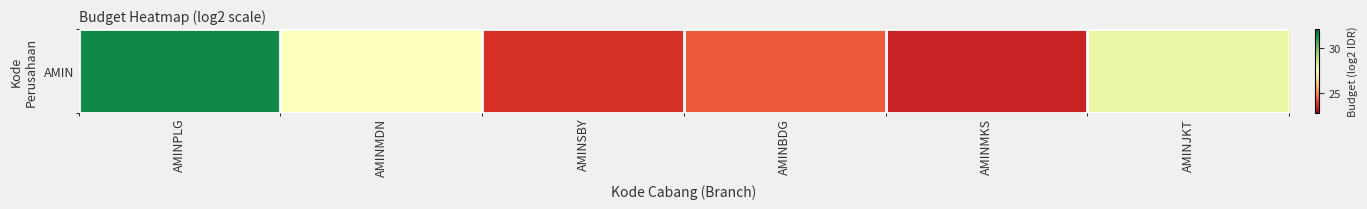

What is the change in value from AMINSBY to AMINJKT?

+4.2